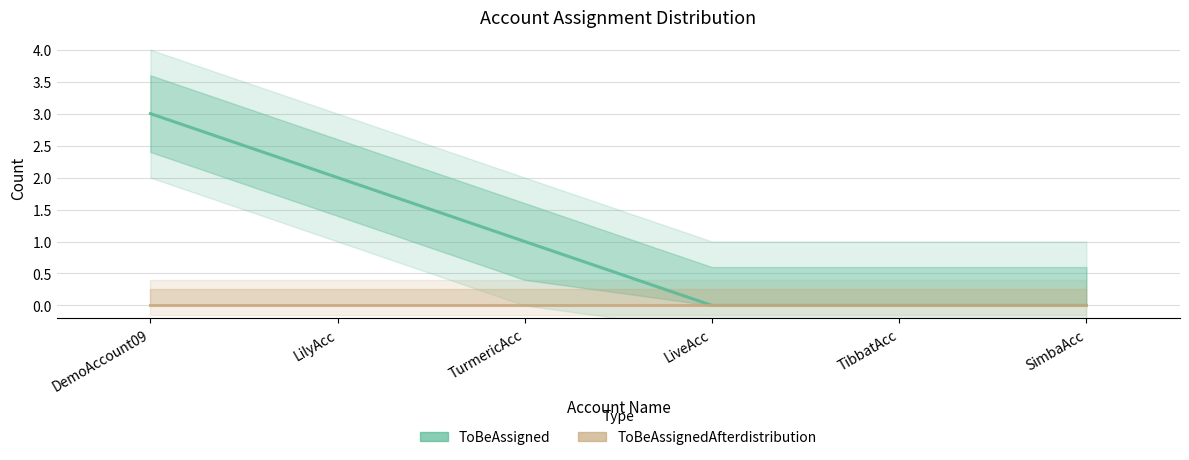

Count the number of data series in this chart.

2